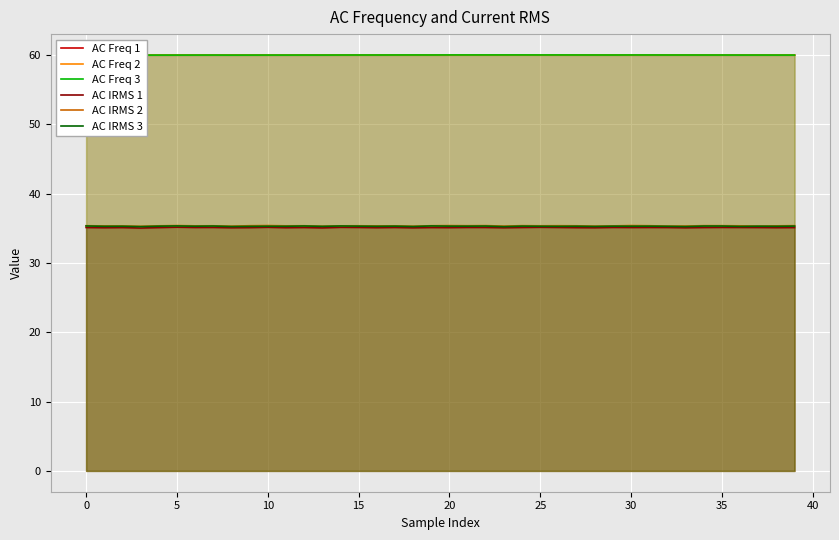

What is the total value across all series at 13?

285.6